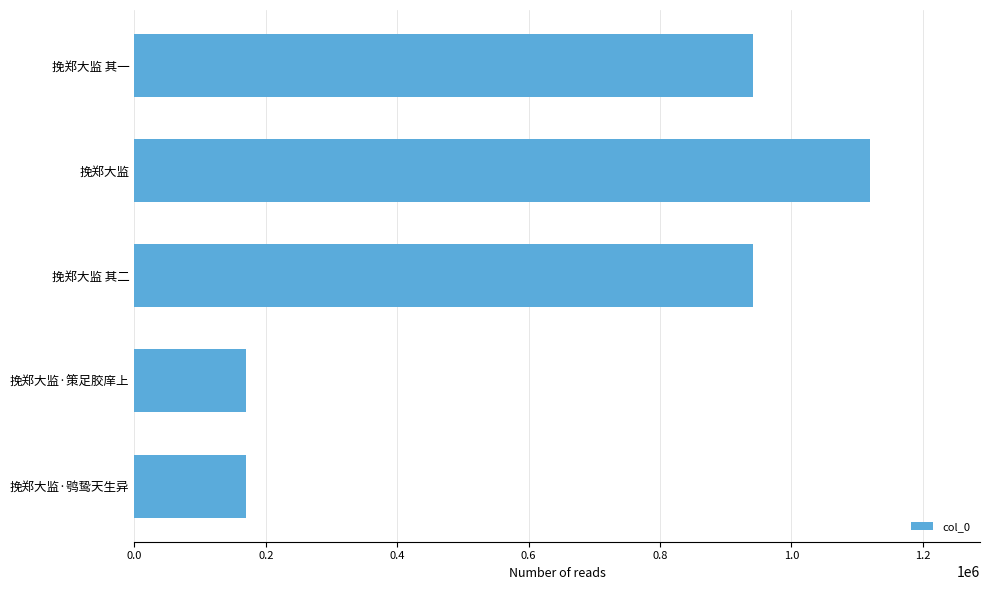

The value at 挽郑大监 其二 is 940986. True or false?

True